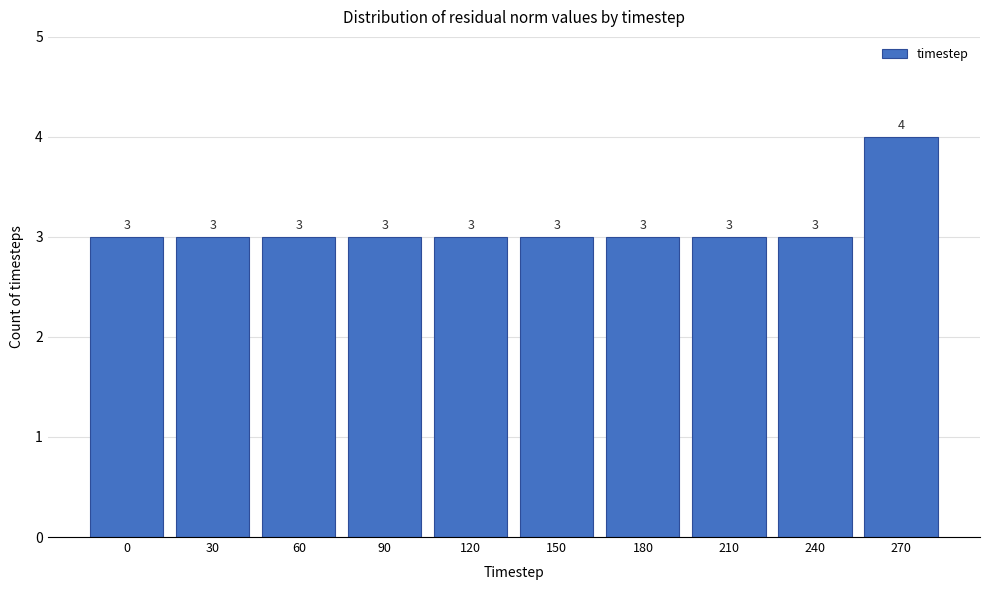

Reading left to right, list all the values displayed in this chart.

0=3	30=3	60=3	90=3	120=3	150=3	180=3	210=3	240=3	270=4